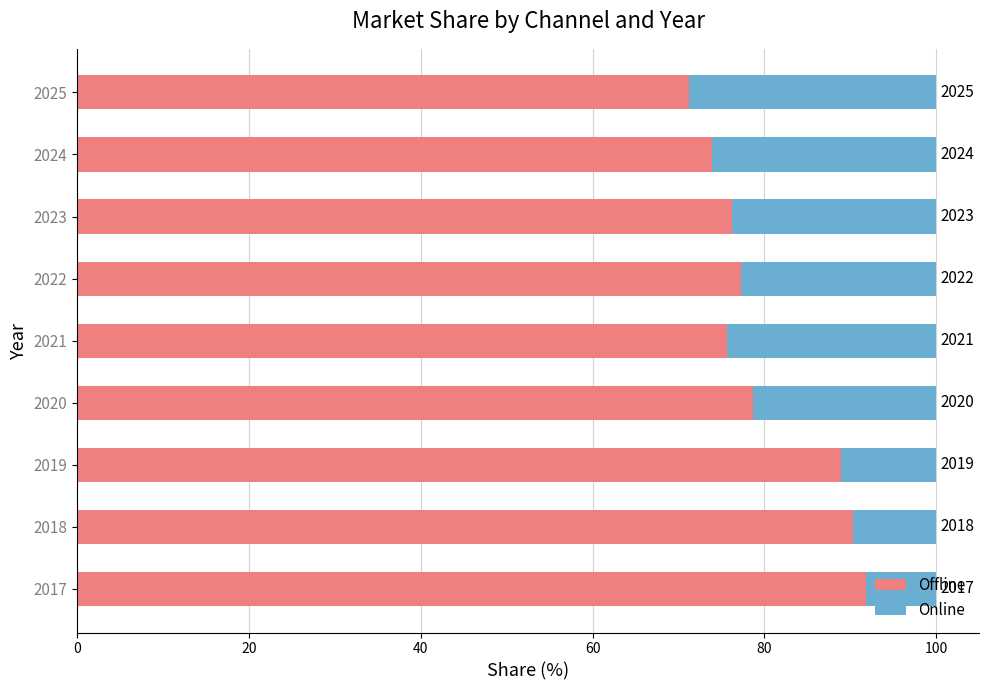

What are all the series names shown in the legend?

Offline, Online